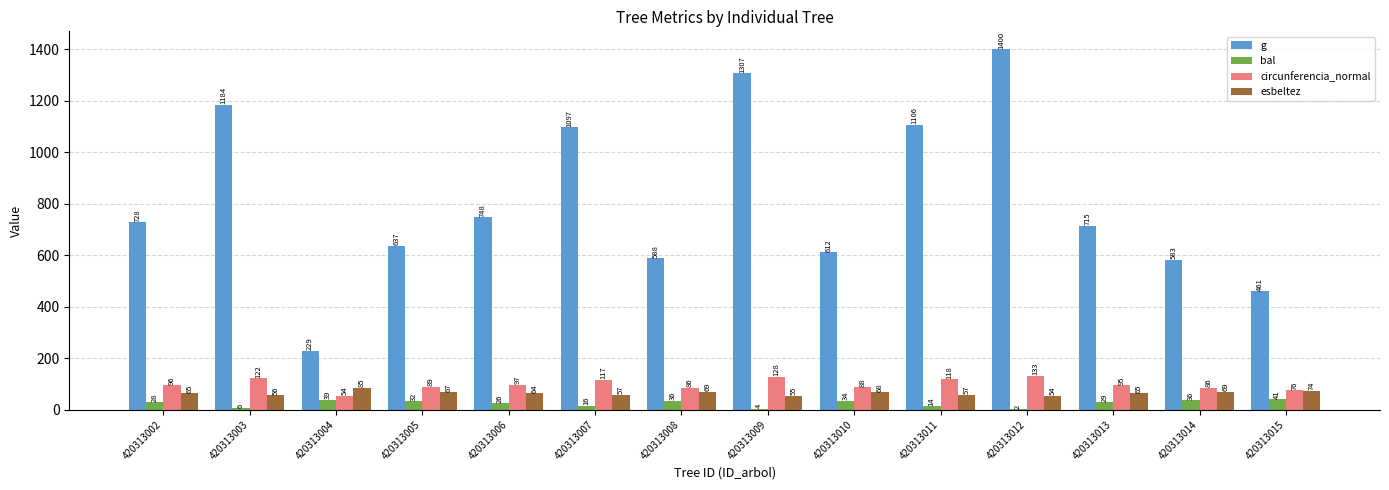

What is the maximum value for bal?

41.0